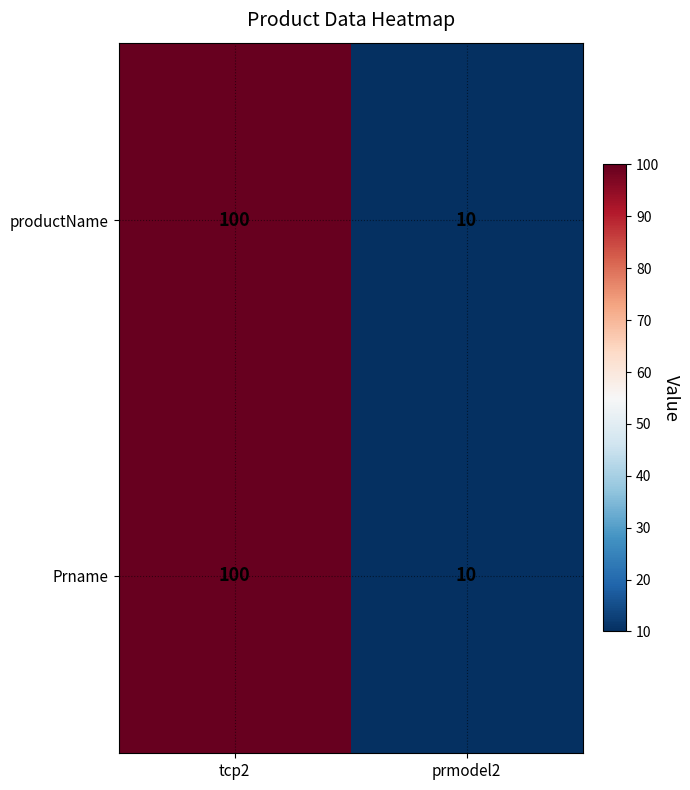

What is the sum of all productName values?

110